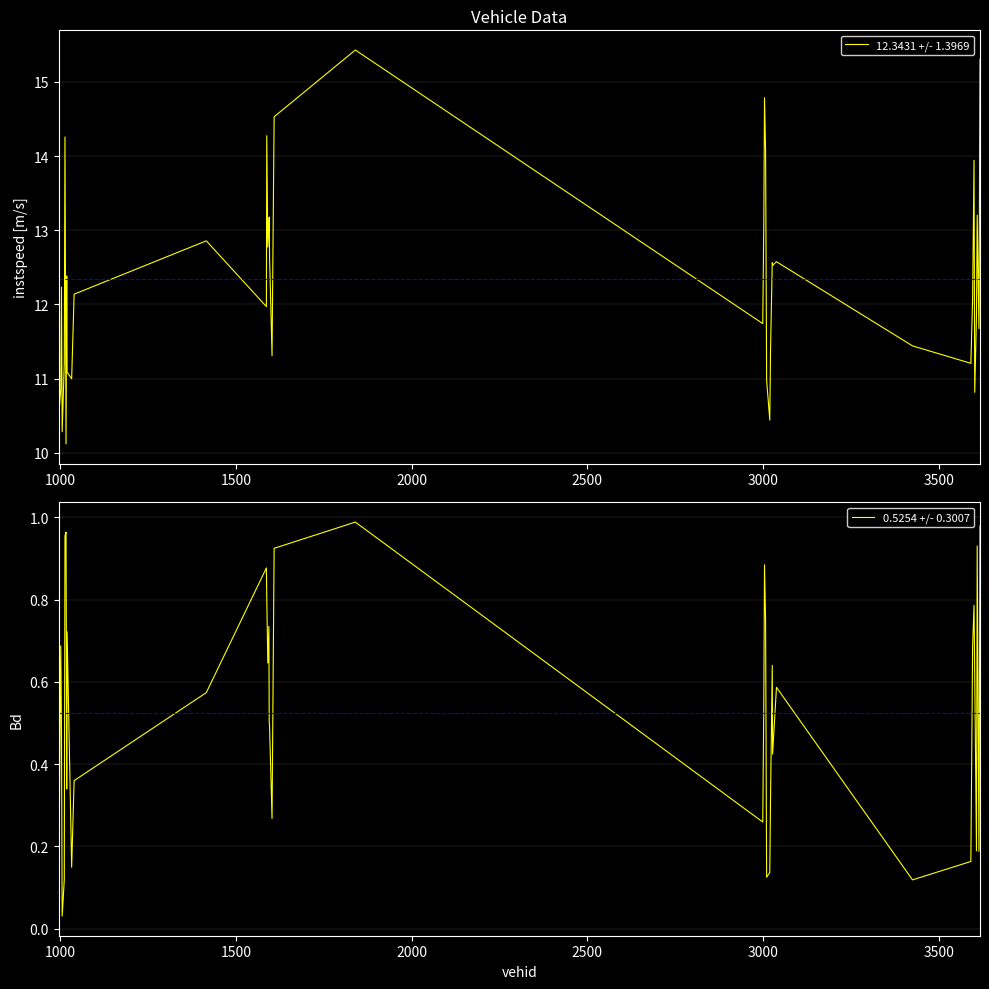

What is the lowest value of the 12.3431 +/- 1.3969 series?

10.1